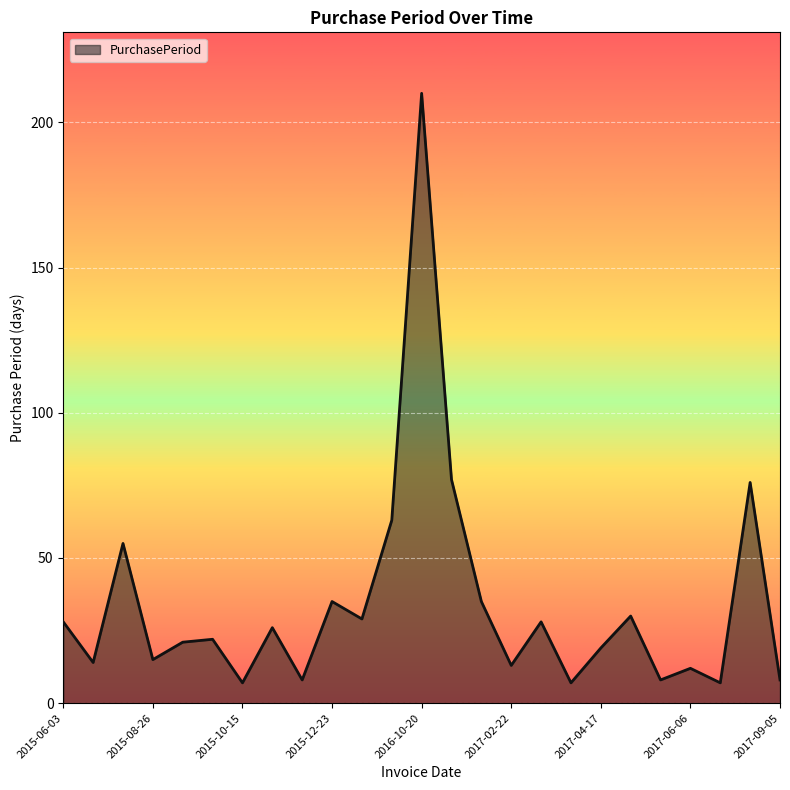

What is the smallest value displayed?

7